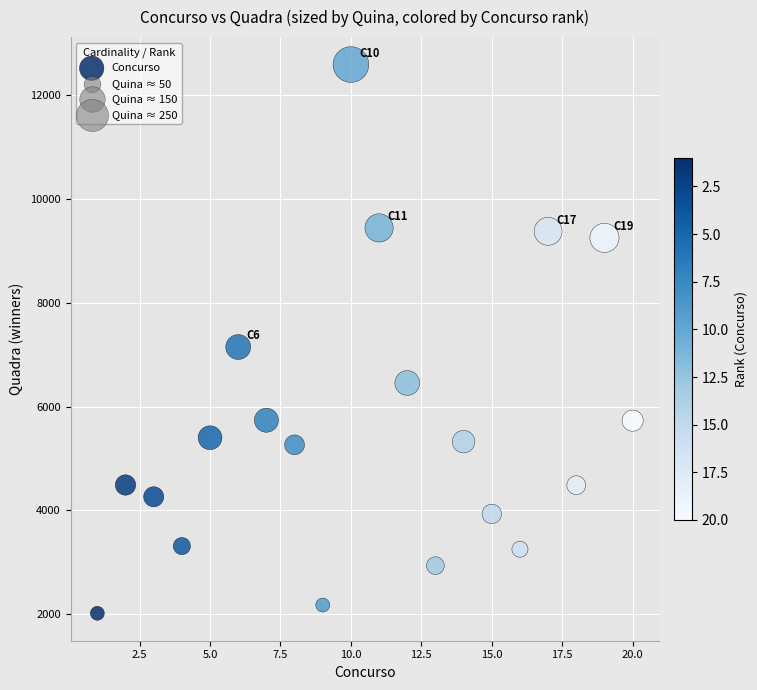

What Y value in the scatter plot is closest to 7303?

7147